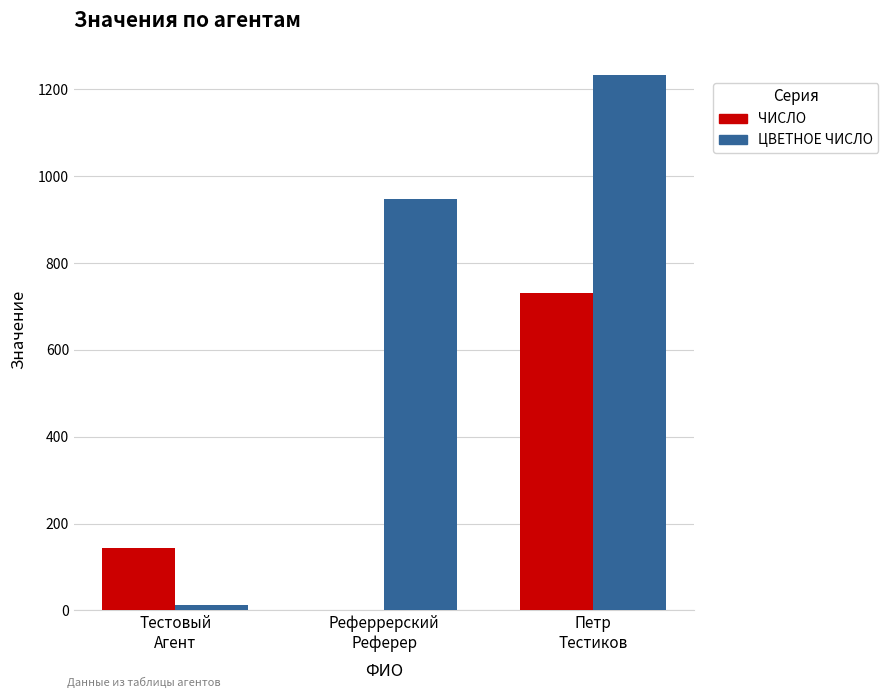

What is the sum of all ЧИСЛО values?

876.4